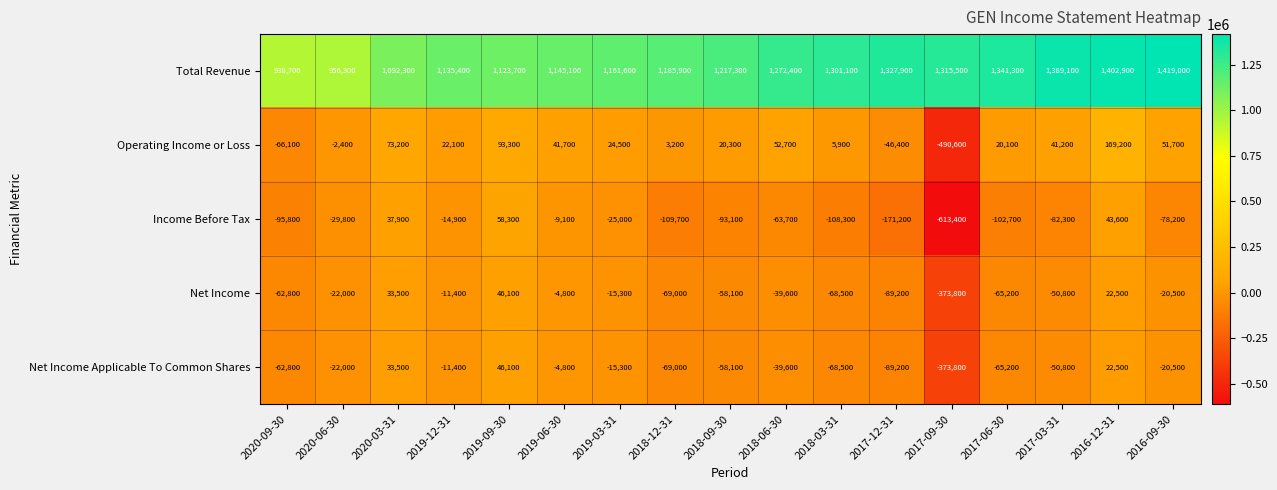

Rank the categories by Net Income value from highest to lowest.

2019-09-30, 2020-03-31, 2016-12-31, 2019-06-30, 2019-12-31, 2019-03-31, 2016-09-30, 2020-06-30, 2018-06-30, 2017-03-31, 2018-09-30, 2020-09-30, 2017-06-30, 2018-03-31, 2018-12-31, 2017-12-31, 2017-09-30